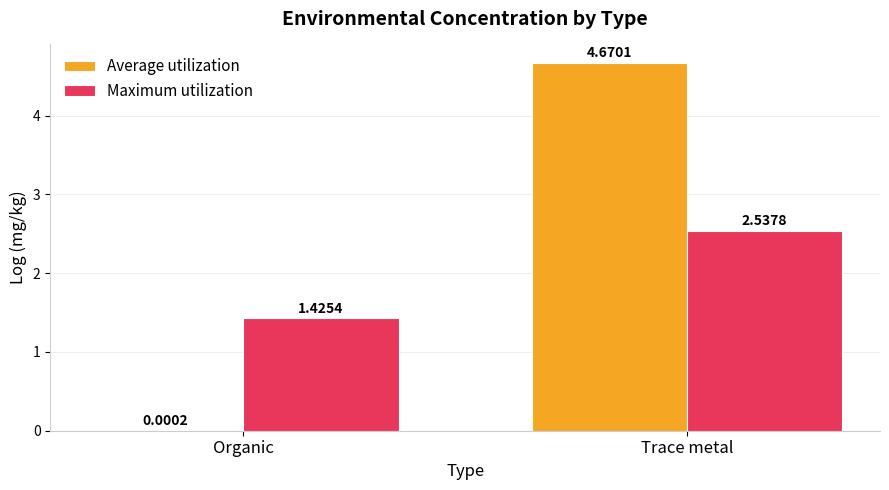

Which series has the largest range (max minus min)?

Average utilization